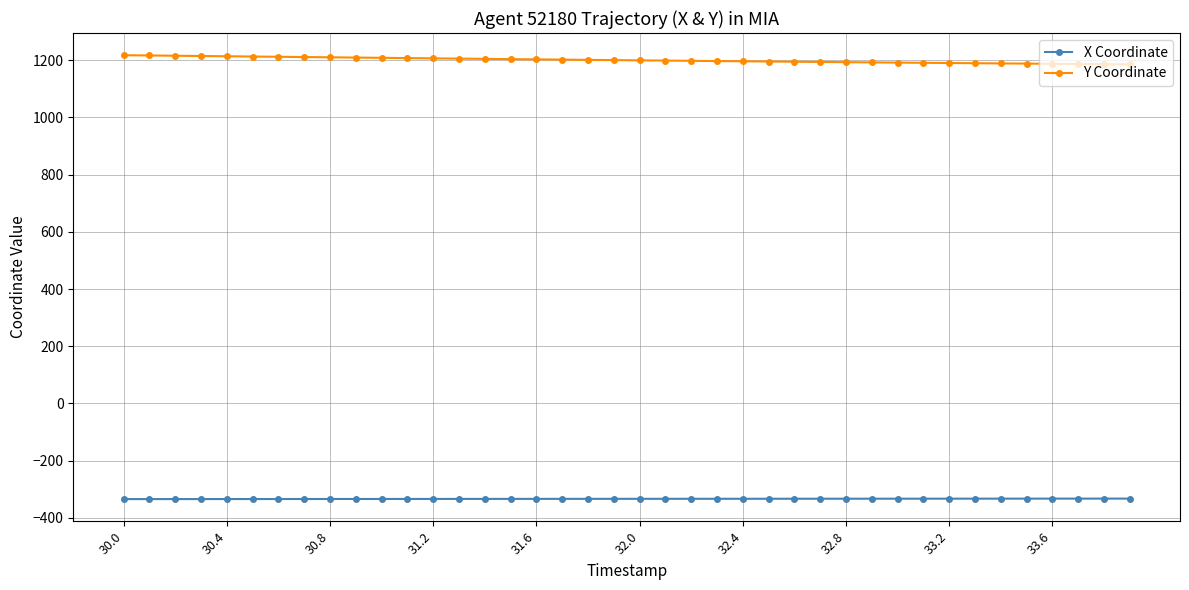

What is the value of the Y Coordinate point at the 39th from the left?

1186.3